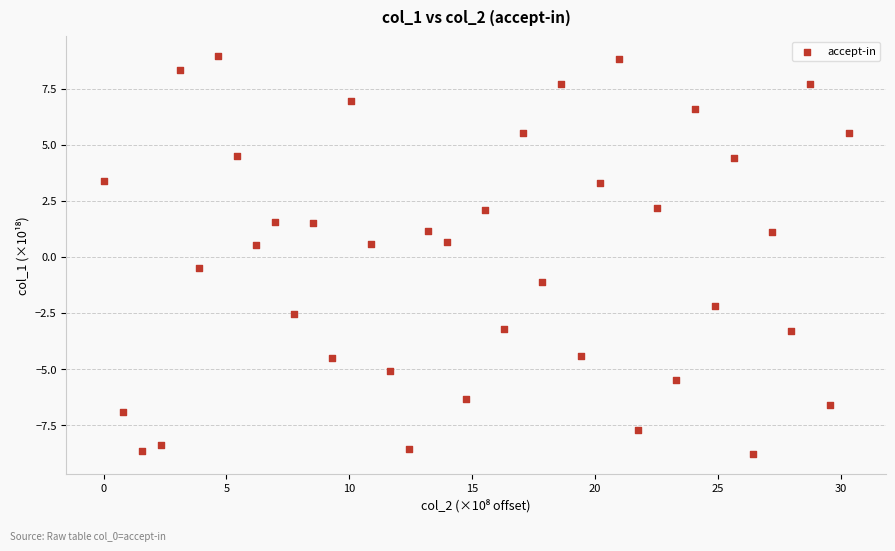

What is the range of Y values (max minus min)?

17.7